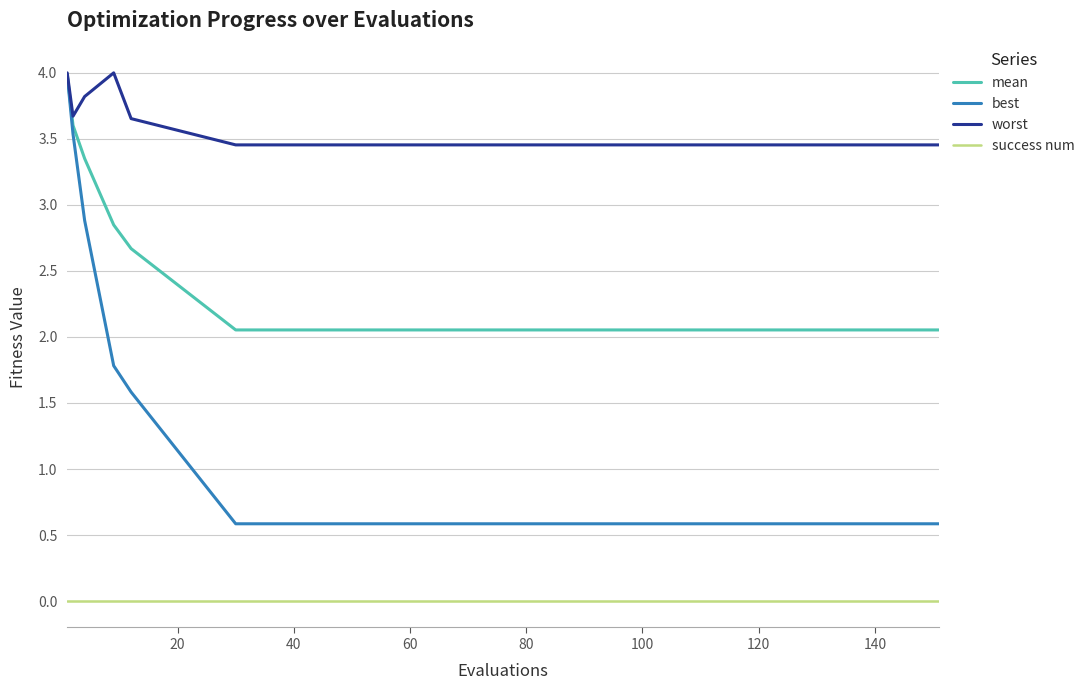

What is the minimum value for best?

0.6